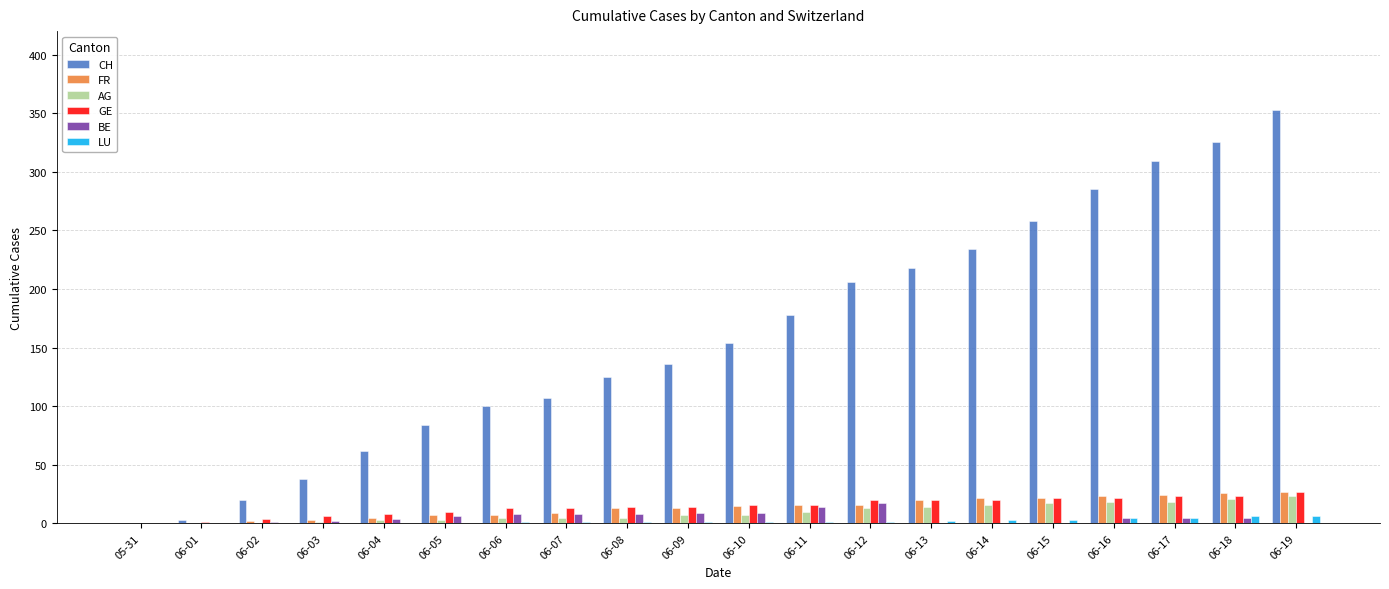

At which category does the chart reach its peak across all series?

06-19